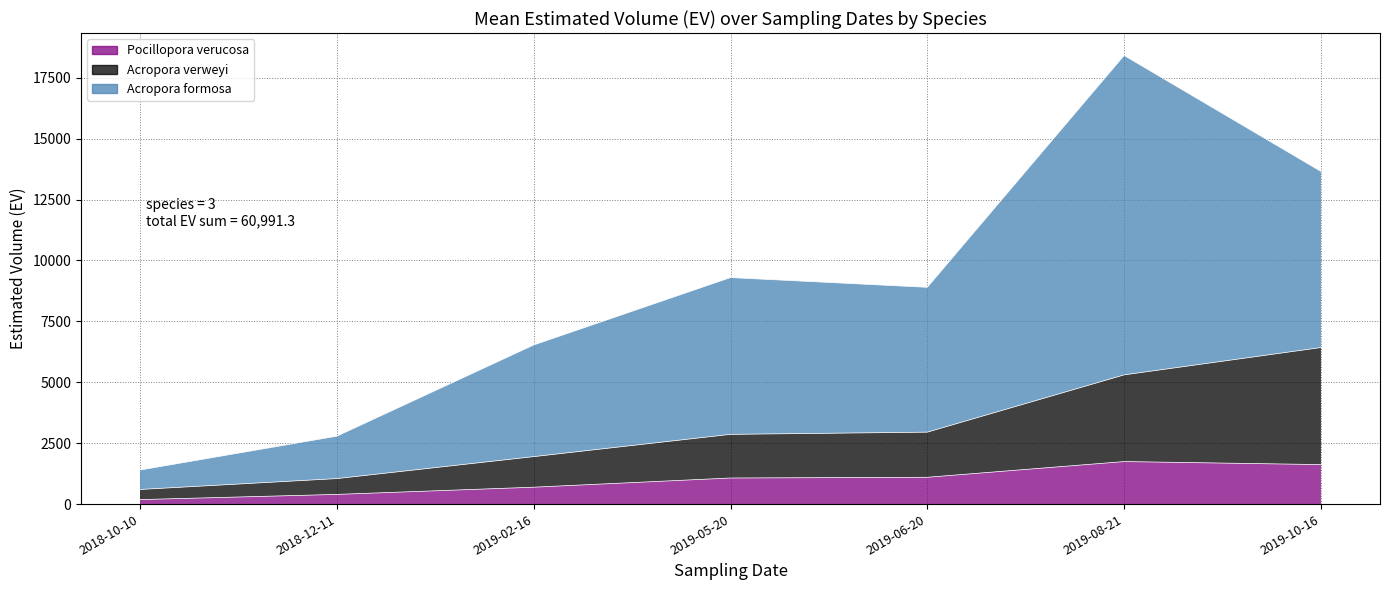

Which category has the highest value in the Pocillopora verucosa series?

2019-08-21